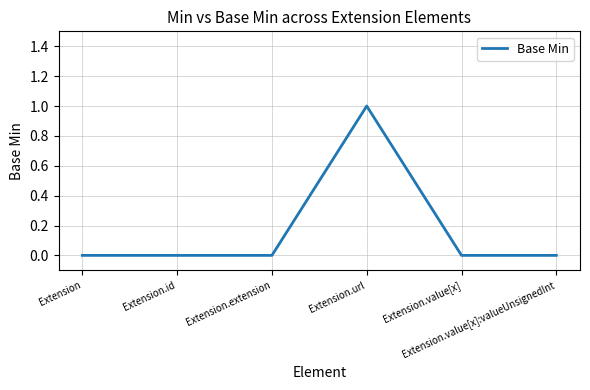

What is the difference between the maximum and minimum values?

1